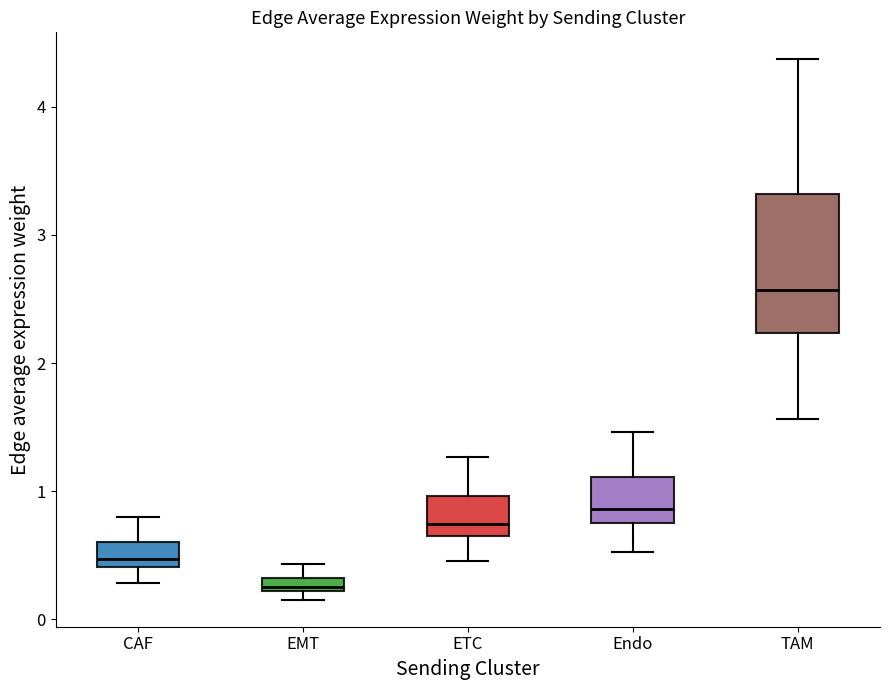

Where does the median line of the box for CAF sit on the y-axis? The values are not printed on the chart, so give them approximately, as read against the axis.

0.5